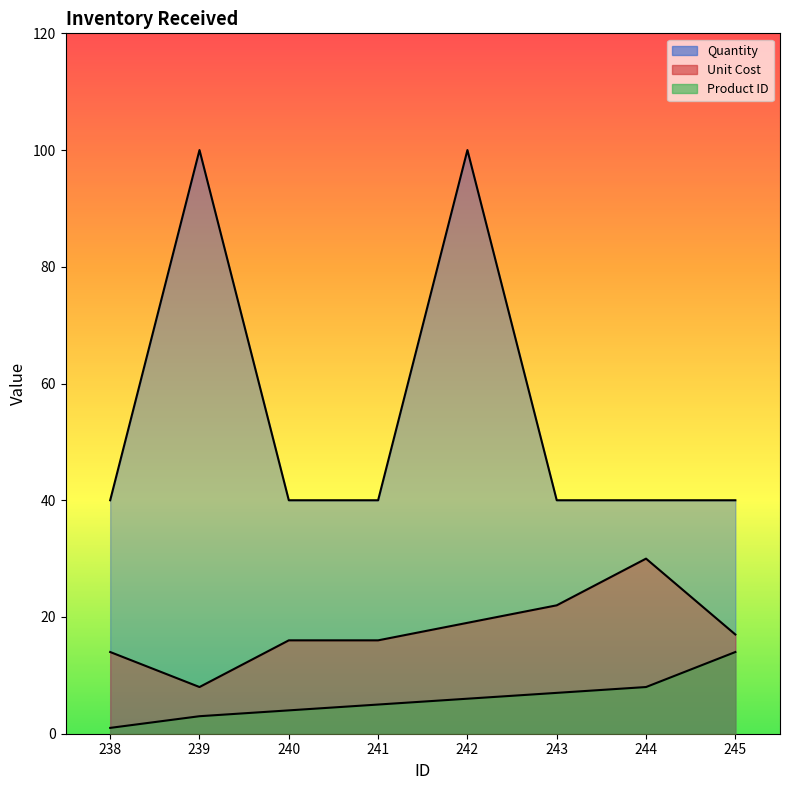

List the series in order of their peak value, lowest first.

Product ID, Unit Cost, Quantity